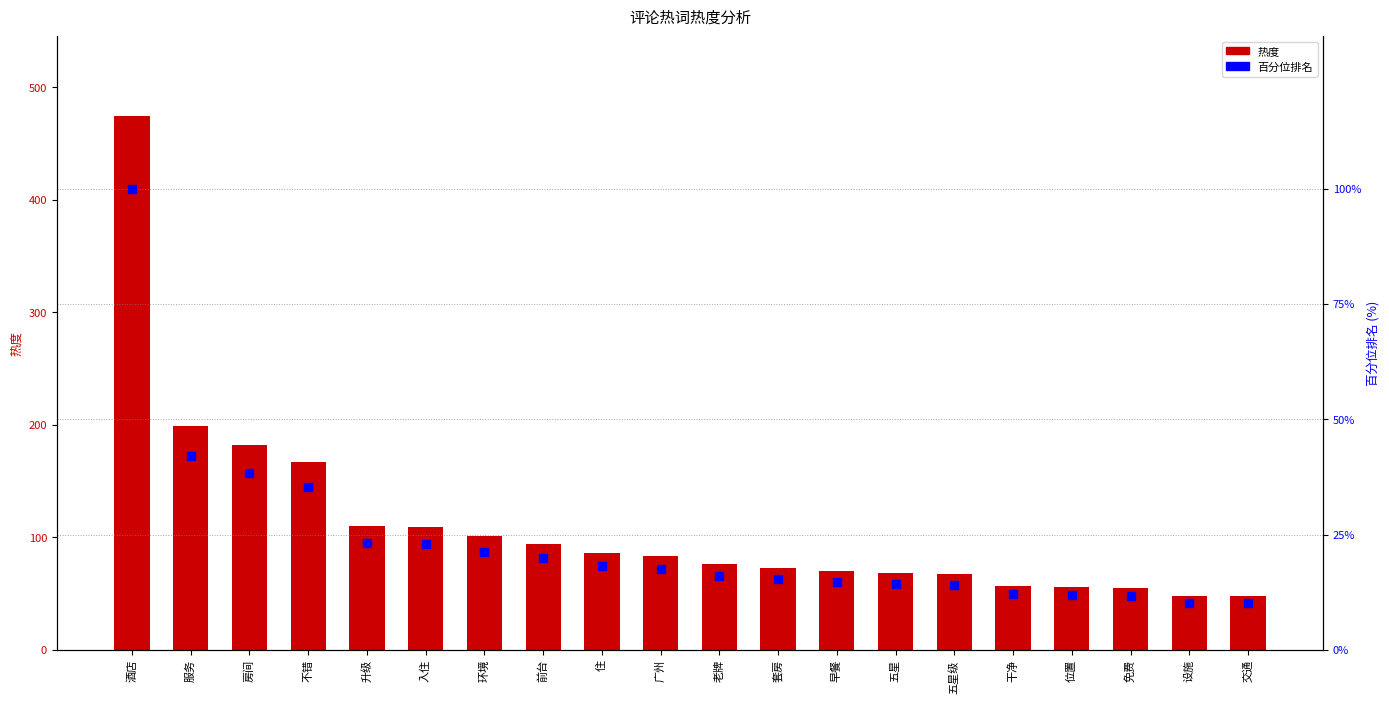

What are all the series names shown in the legend?

热度, 百分位排名